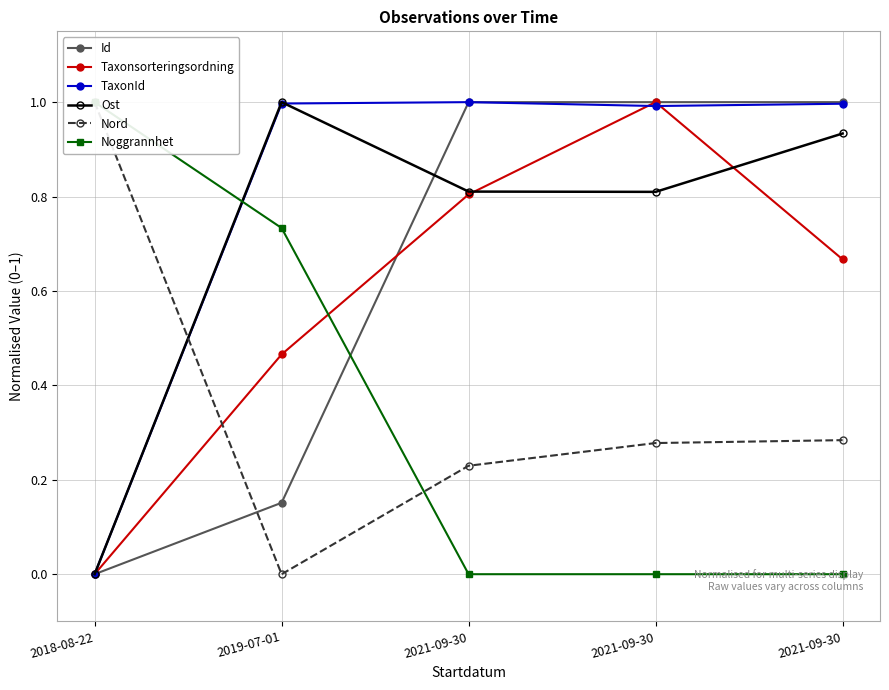

What is the difference between the highest and lowest values at 2019-07-01?

1.0